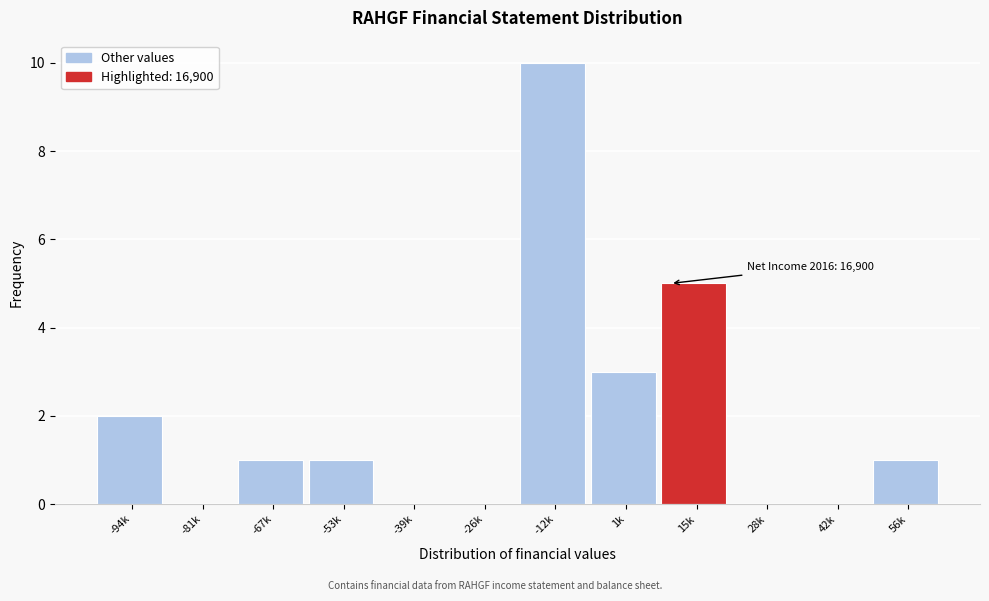

Reading left to right, transcribe all the data shown in this chart.

-94k=2	-81k=0	-67k=1	-53k=1	-39k=0	-26k=0	-12k=10	1k=3	15k=5	28k=0	42k=0	56k=1